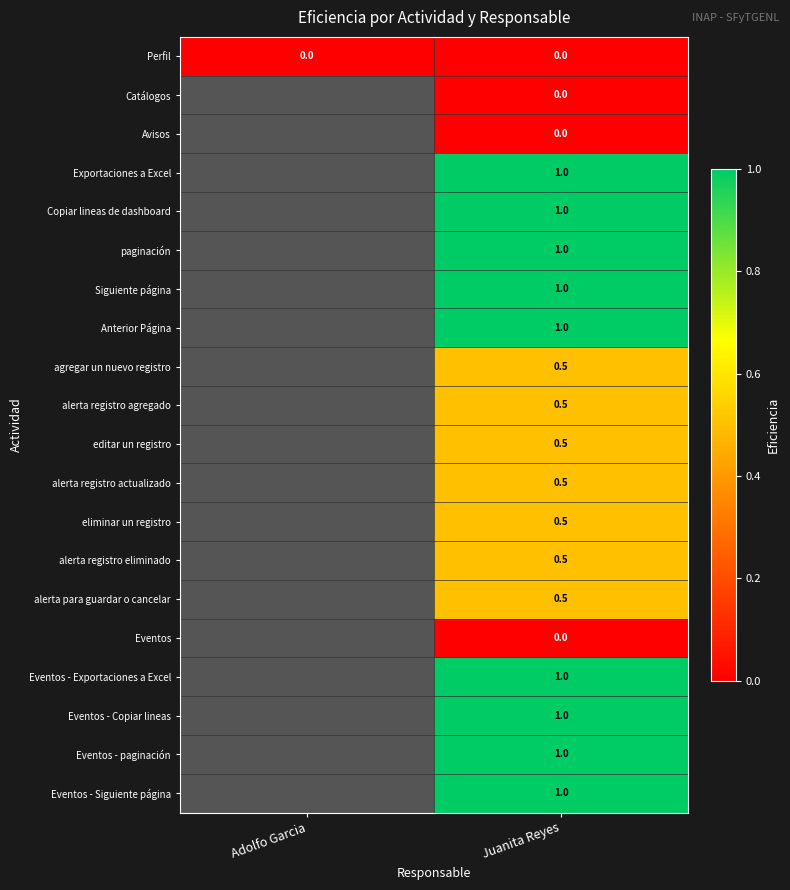

How many data points does each series have?

2